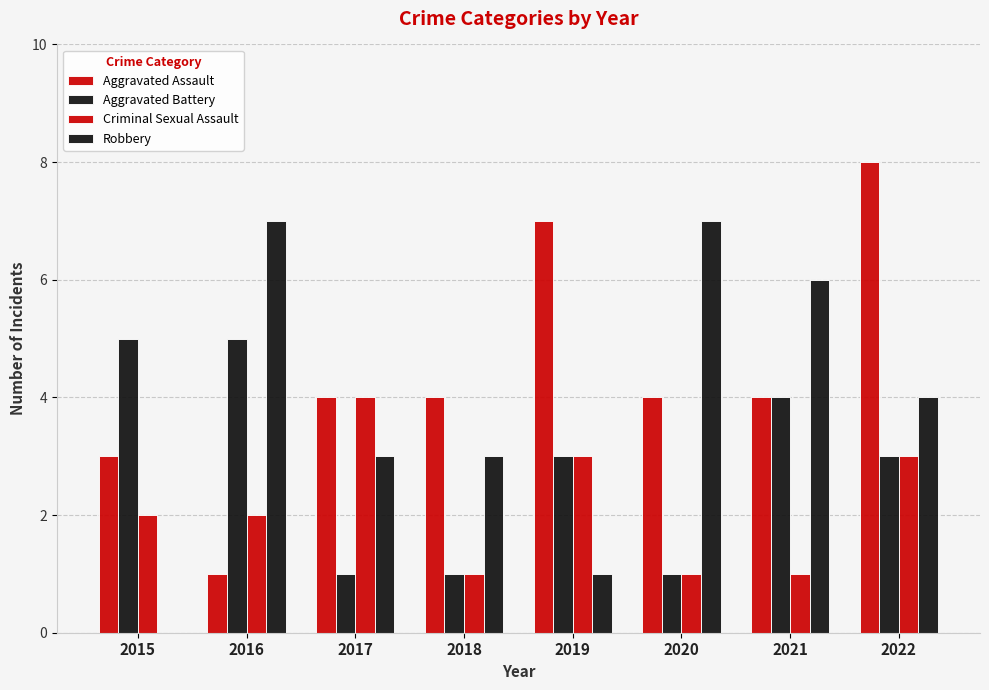

How many groups of bars are there?

8